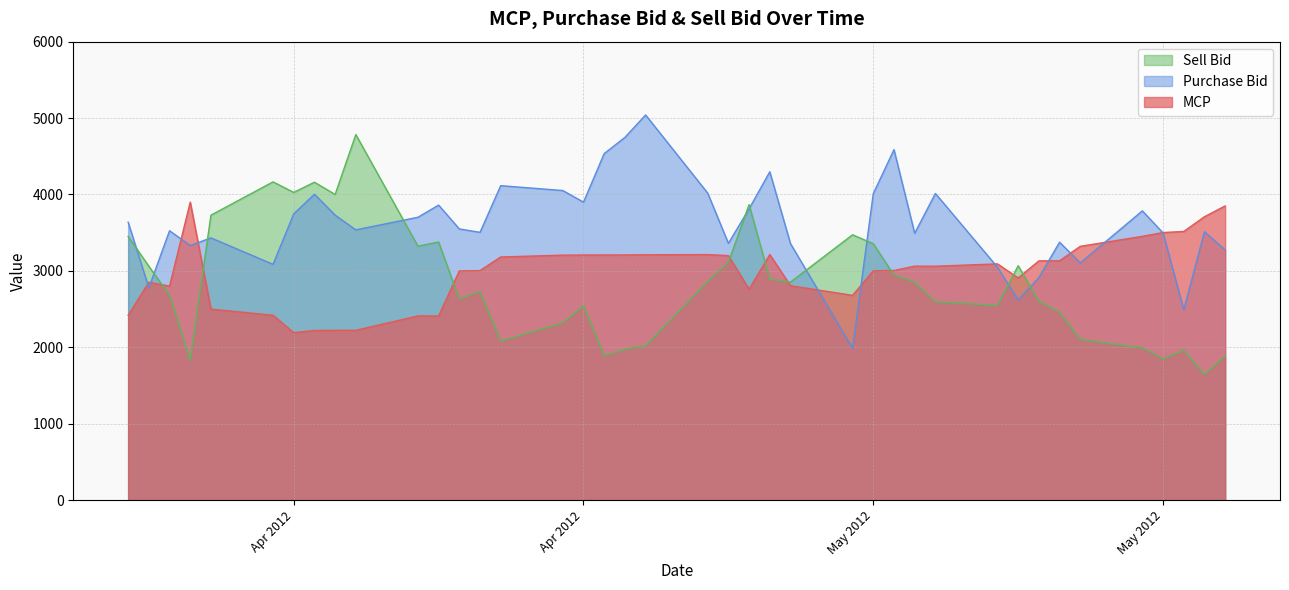

In MCP, how many points are higher than both neighbors (excluding endpoints)?

7